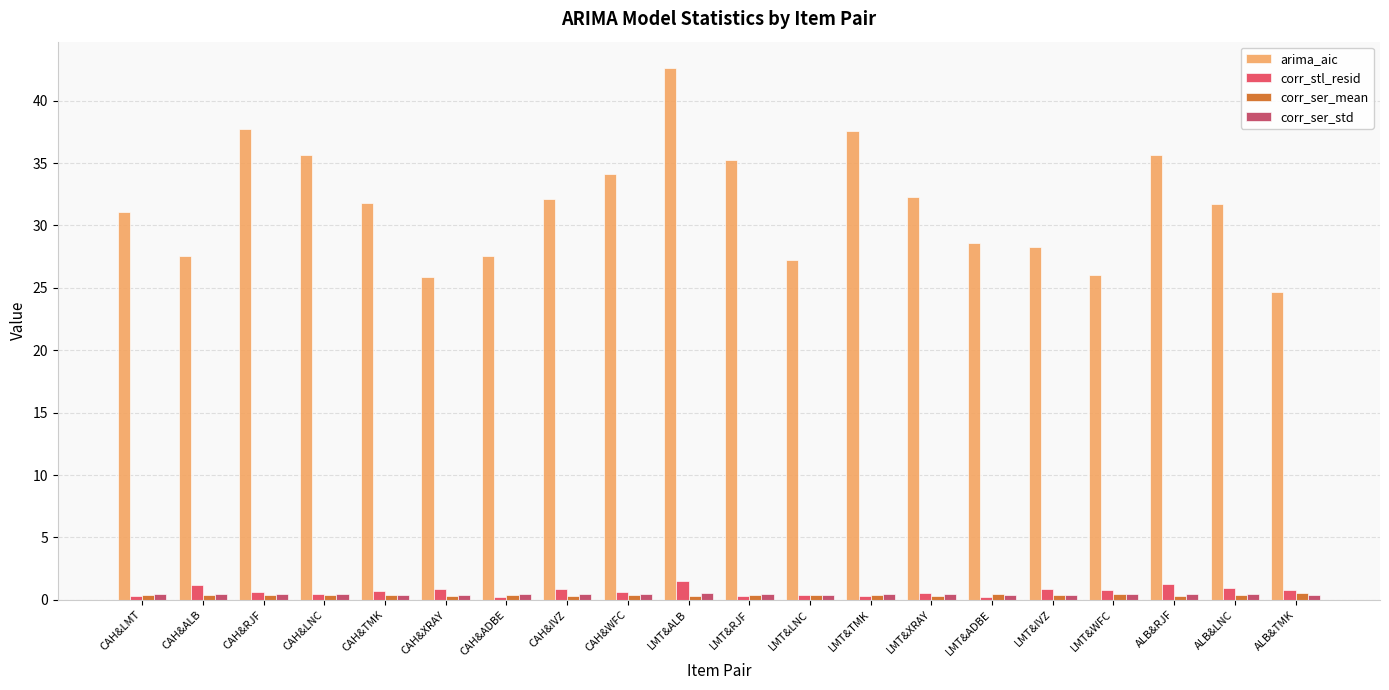

True or false: arima_aic has a value of 59.8 at LMT&TMK.

False